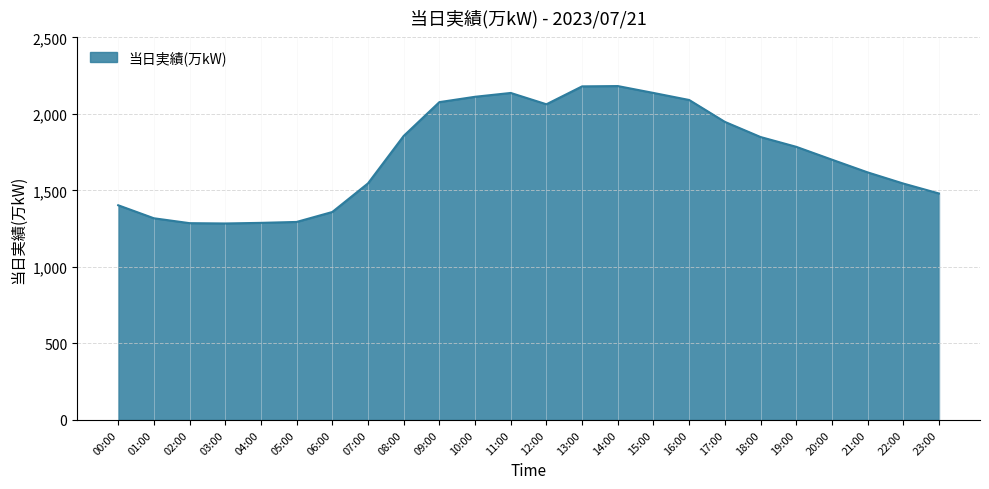

What is the difference between the values at 21:00 and 02:00?

332